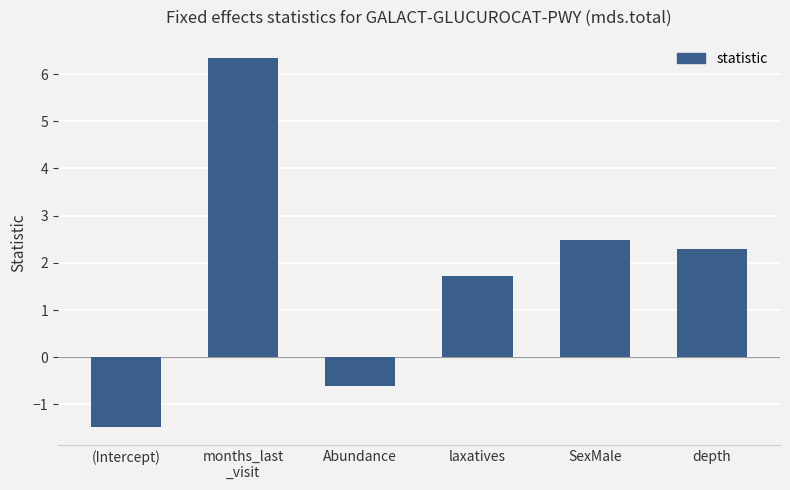

What is the maximum value shown in the chart?

6.3